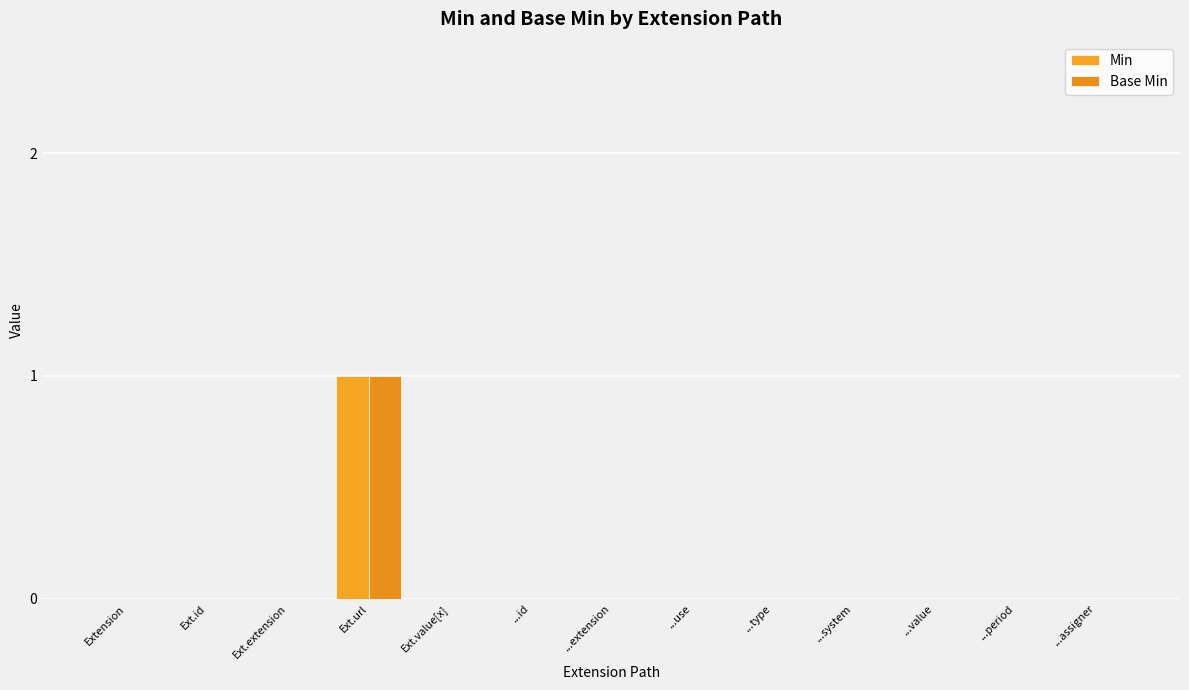

Is it true that Base Min equals 0 at ...system?

True